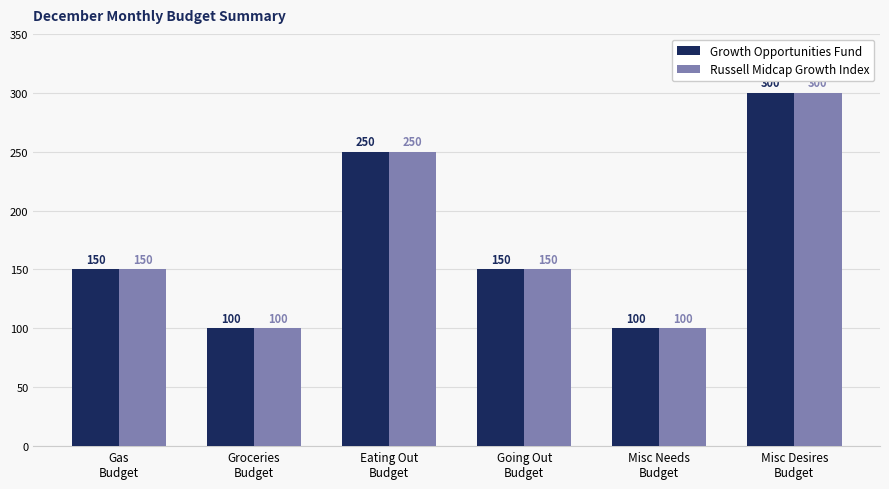

What is the difference between the second highest and minimum values in the Russell Midcap Growth Index series?

150